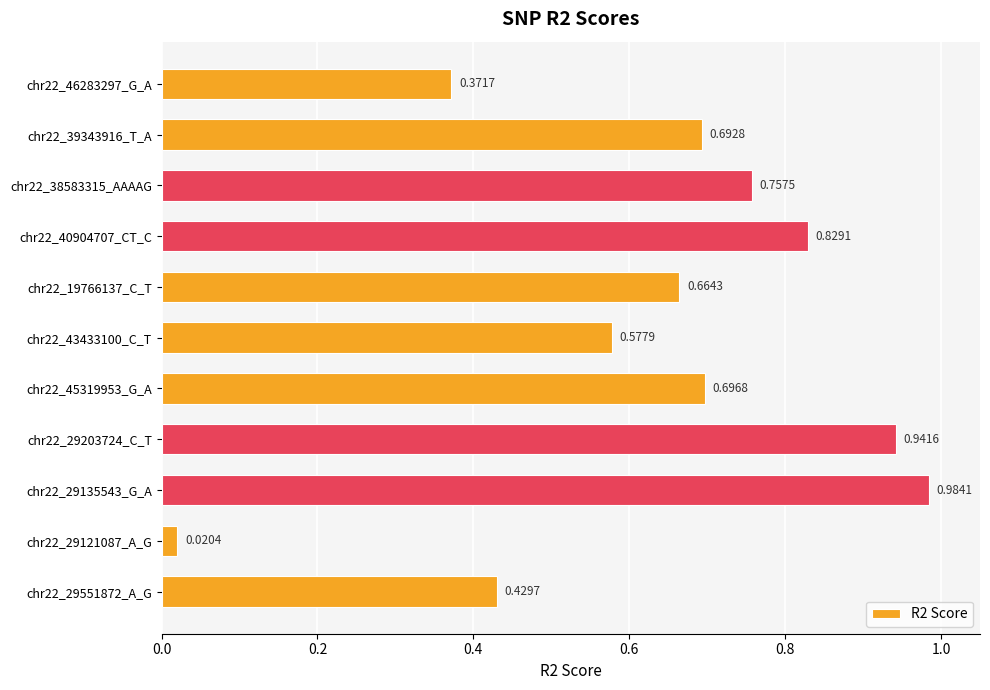

Rank the categories by value from lowest to highest.

chr22_29121087_A_G, chr22_46283297_G_A, chr22_29551872_A_G, chr22_43433100_C_T, chr22_19766137_C_T, chr22_39343916_T_A, chr22_45319953_G_A, chr22_38583315_AAAAG, chr22_40904707_CT_C, chr22_29203724_C_T, chr22_29135543_G_A